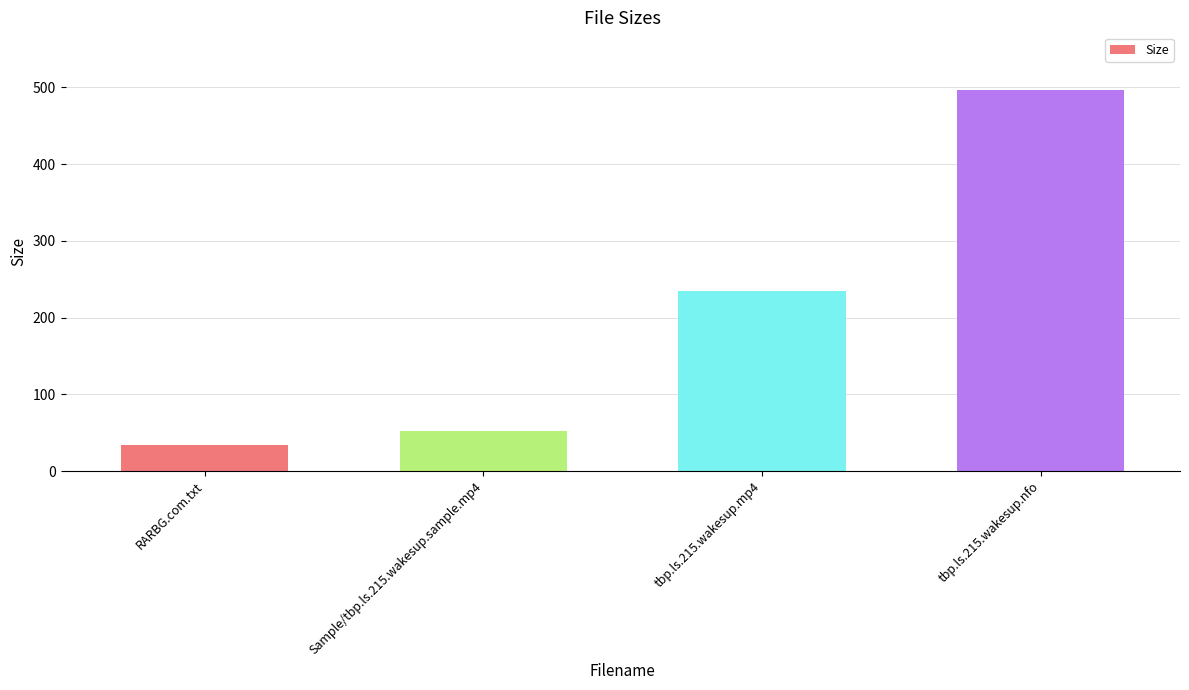

Between Sample/tbp.ls.215.wakesup.sample.mp4 and RARBG.com.txt, which is larger?

Sample/tbp.ls.215.wakesup.sample.mp4